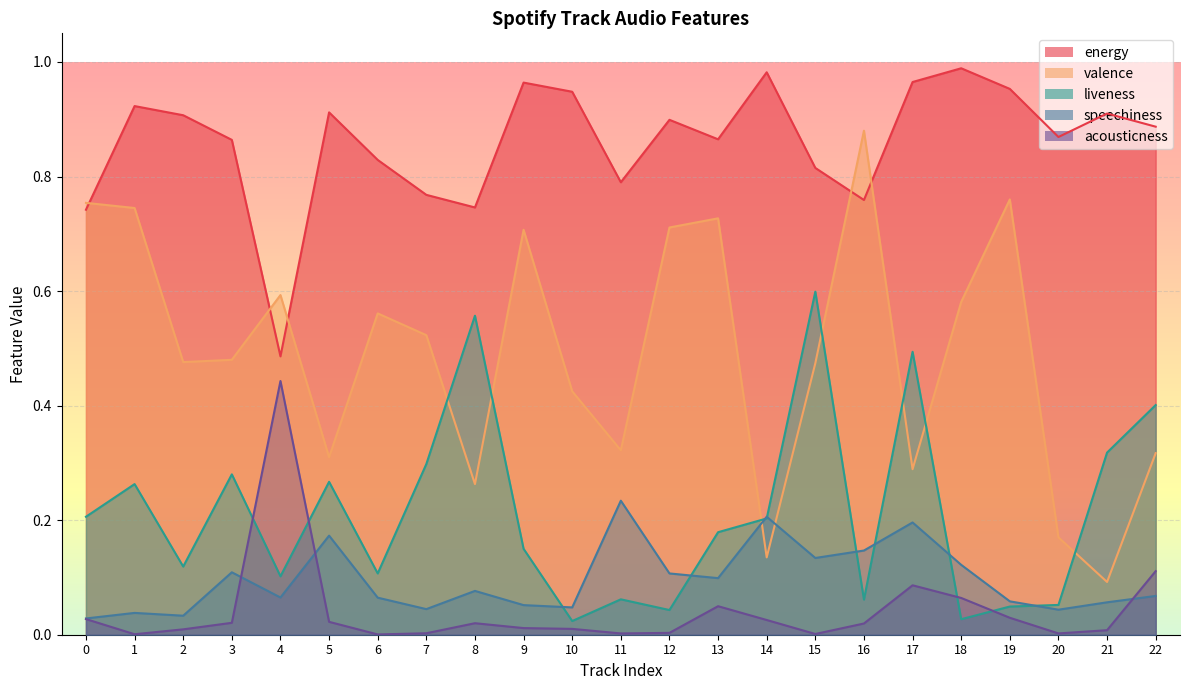

The acousticness series shows 0.0 at 6. True or false?

False